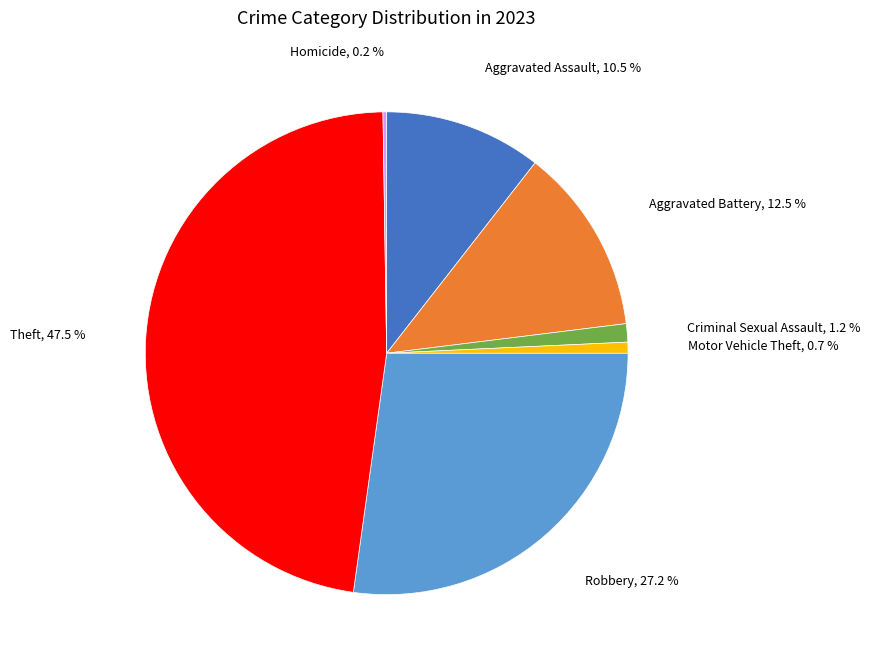

Which has a higher value, Criminal Sexual Assault, 1.2 % or Robbery, 27.2 %?

Robbery, 27.2 %